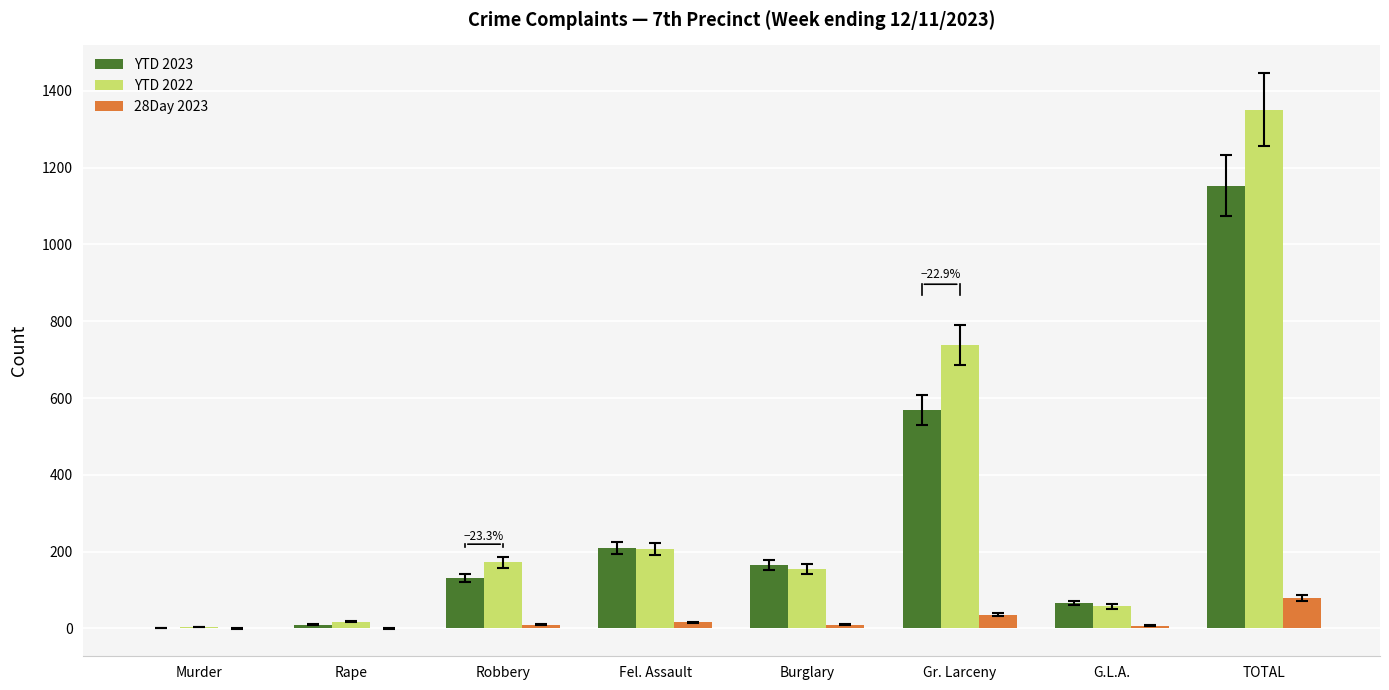

Which label corresponds to the largest value in the chart?

TOTAL